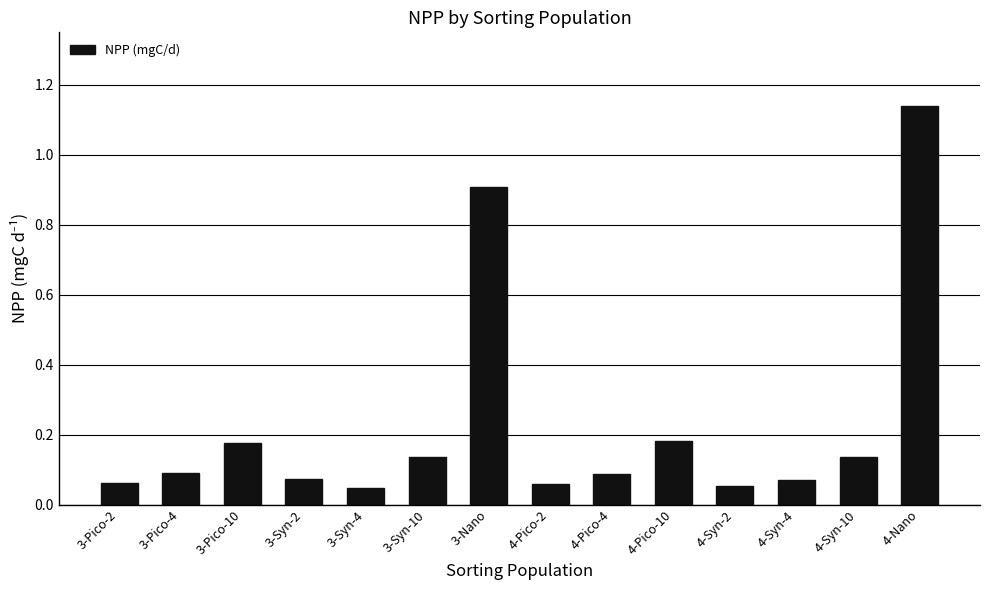

What is the label of the 12th bar from the right?

3-Pico-10